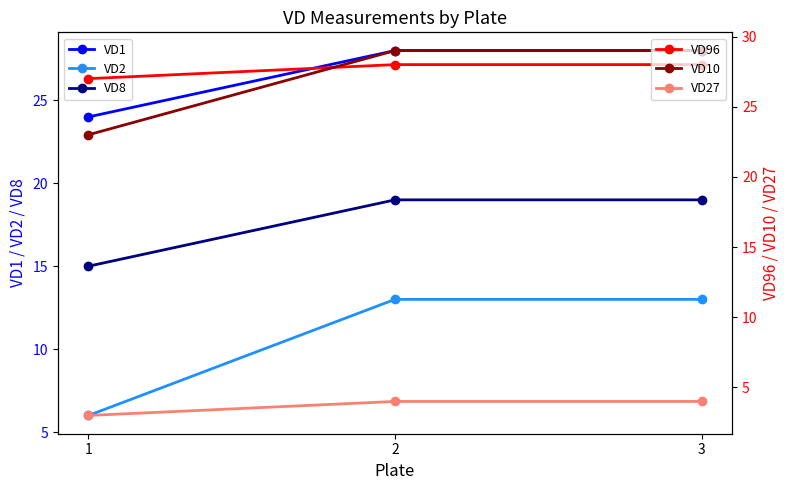

What is the minimum value shown in the chart?

3